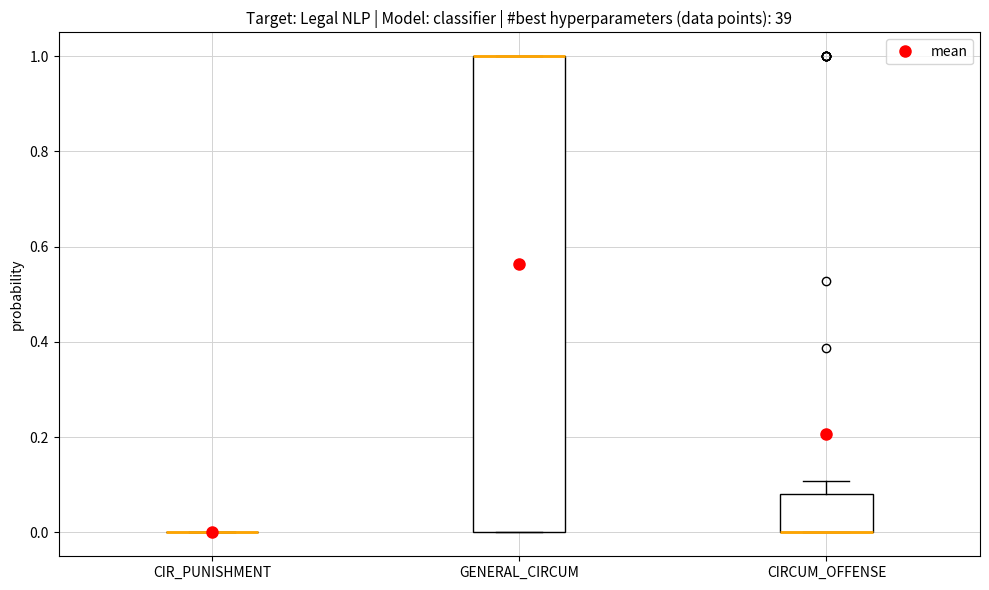

Reading left to right, read every box against the y-axis: the position of its median line, the range the box covers, and the ends of its whiskers. The values are not printed on the chart, so give them approximately, as read against the axis.

CIR_PUNISHMENT: box collapsed to a line at 0.00, whiskers 0.00 to 0.00
GENERAL_CIRCUM: median 1.00 (drawn on the box's upper edge), box 0.00 to 1.00, whiskers 0.00 to 1.00
CIRCUM_OFFENSE: median 0.00 (drawn on the box's lower edge), box 0.00 to 0.08, whiskers 0.00 to 0.10